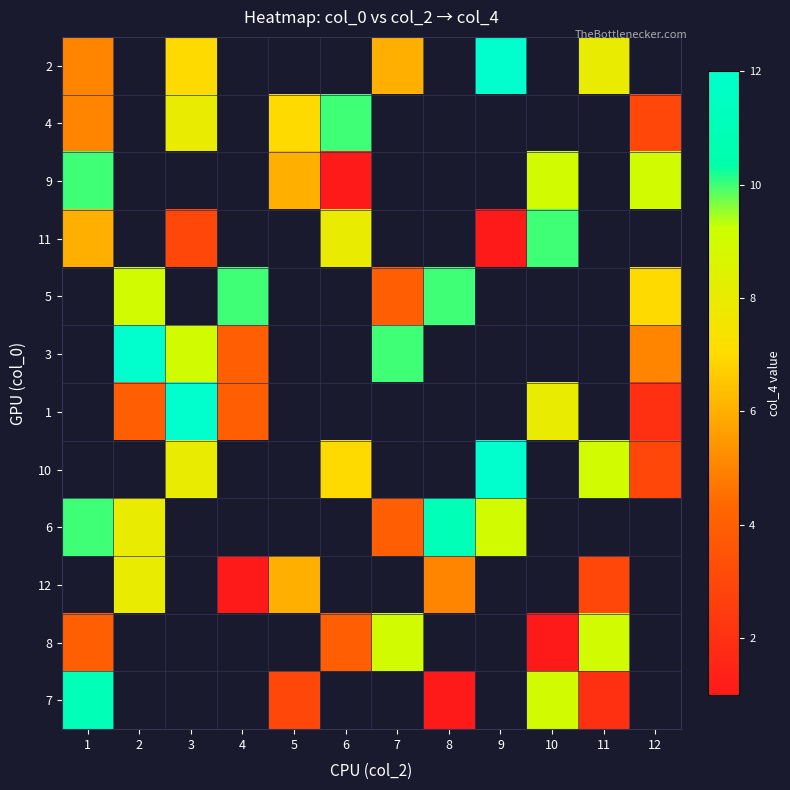

Count the 3 values in the range 10 to 11.

1